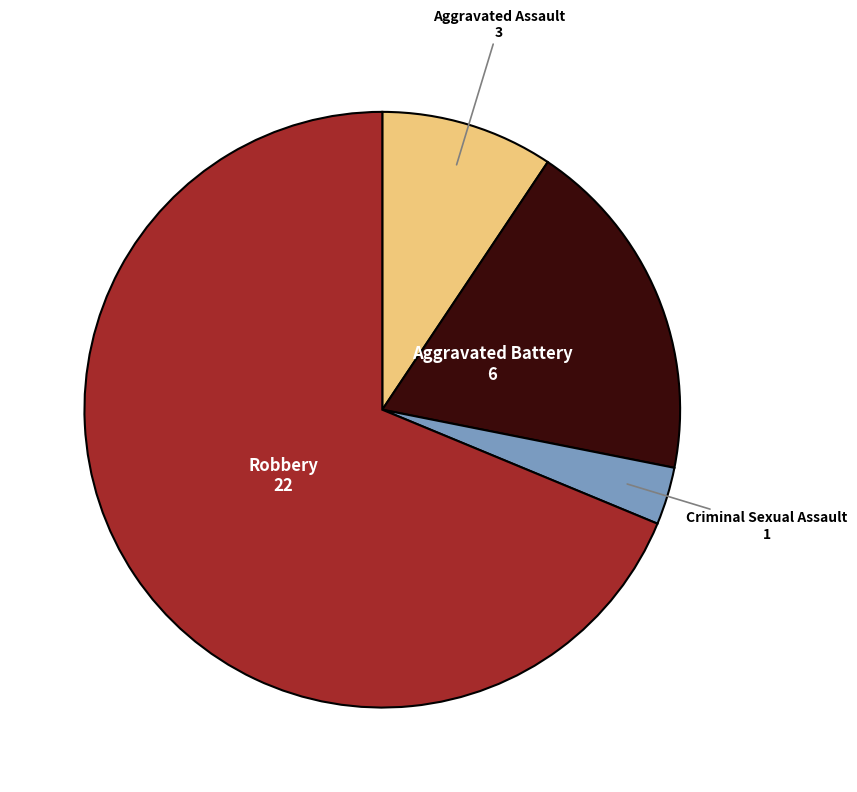

Count the number of slices in the pie.

4